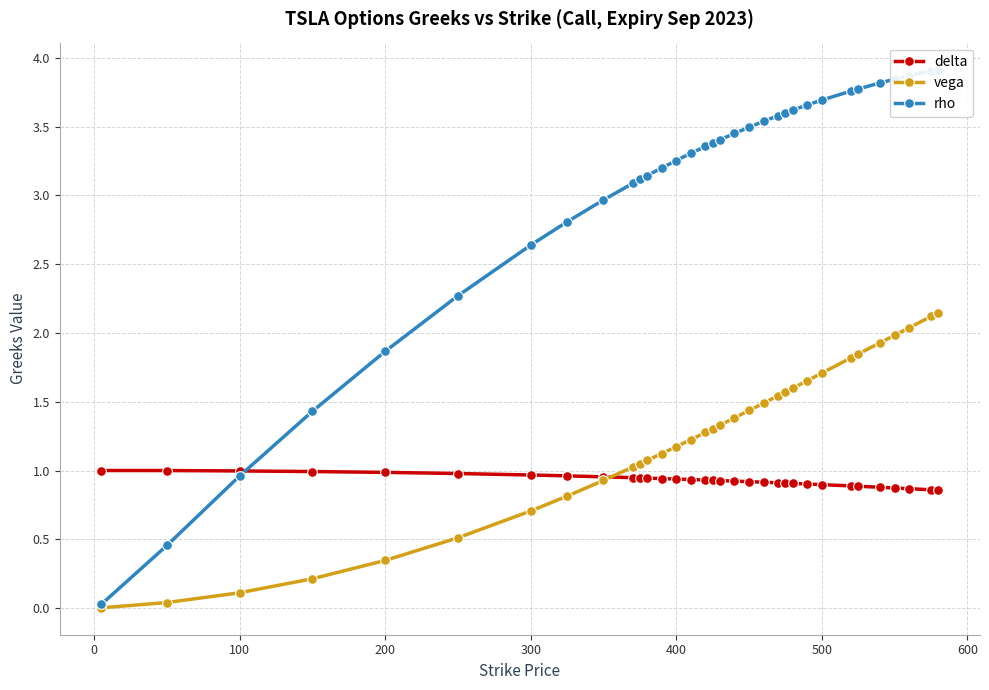

What is the average value of the rho series?

3.0